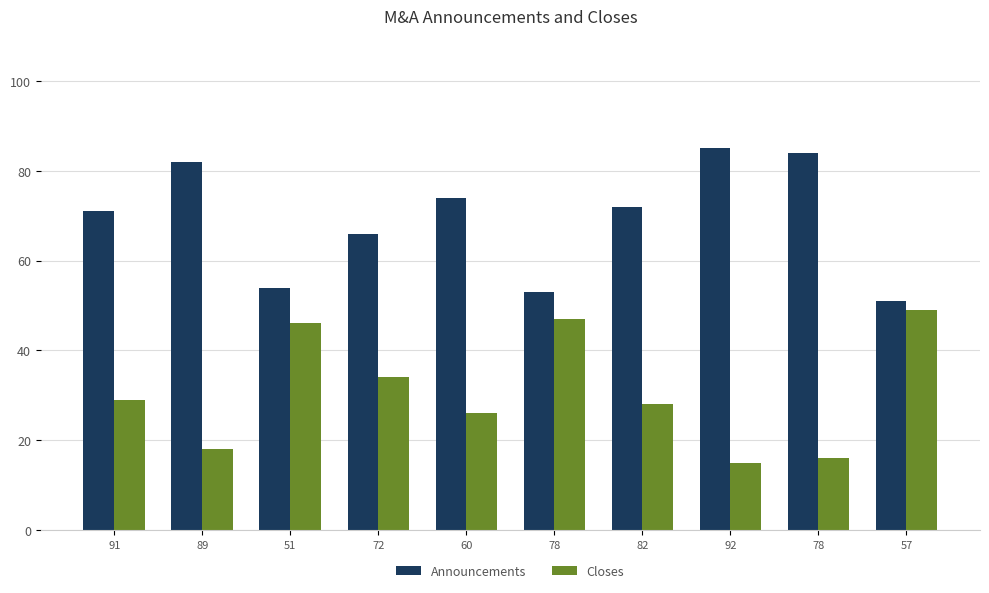

Which series has the largest total across all categories?

Announcements